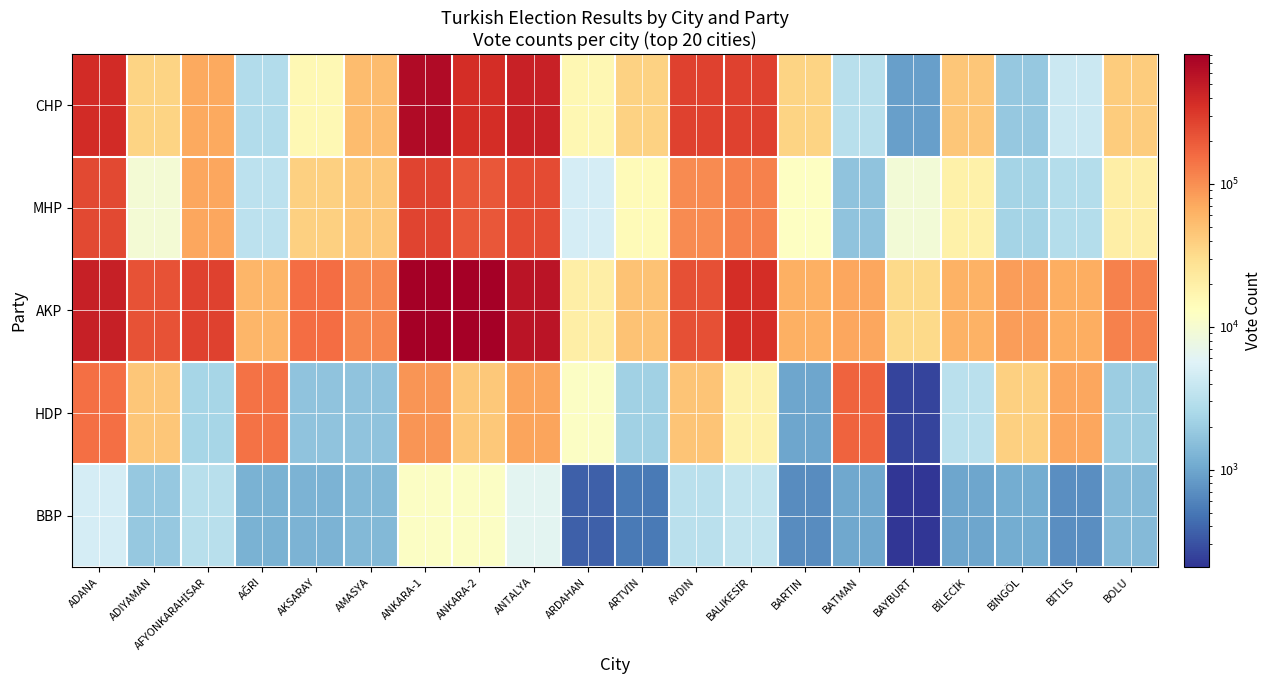

Reading right to left, transcribe all the data shown in this chart.

CHP: BOLU=40307	BİTLİS=4112	BİNGÖL=1868	BİLECİK=44792	BAYBURT=915	BATMAN=3101	BARTIN=36208	BALIKESİR=275229	AYDIN=272532	ARTVİN=37670	ARDAHAN=15850	ANTALYA=451878	ANKARA-2=368090	ANKARA-1=654410	AMASYA=52129	AKSARAY=15590	AĞRI=2789	AFYONKARAHİSAR=70153	ADIYAMAN=35985	ADANA=374000
MHP: BOLU=20352	BİTLİS=2902	BİNGÖL=2273	BİLECİK=18596	BAYBURT=9383	BATMAN=1654	BARTIN=12518	BALIKESİR=117551	AYDIN=105247	ARTVİN=14372	ARDAHAN=4857	ANTALYA=238820	ANKARA-2=205237	ANKARA-1=265855	AMASYA=43679	AKSARAY=38256	AĞRI=3275	AFYONKARAHİSAR=73417	ADIYAMAN=9477	ADANA=246182
AKP: BOLU=117527	BİTLİS=65370	BİNGÖL=83492	BİLECİK=61338	BAYBURT=32730	BATMAN=73775	BARTIN=63965	BALIKESİR=361821	AYDIN=226022	ARTVİN=48128	ARDAHAN=19916	ANTALYA=560344	ANKARA-2=810210	ANKARA-1=808762	AMASYA=109491	AKSARAY=151423	AĞRI=57780	AFYONKARAHİSAR=273797	ADIYAMAN=222189	ADANA=462362
HDP: BOLU=2044	BİTLİS=73786	BİNGÖL=38065	BİLECİK=3219	BAYBURT=259	BATMAN=177129	BARTIN=999	BALIKESİR=18382	AYDIN=46753	ARTVİN=2185	ARDAHAN=12113	ANTALYA=75366	ANKARA-2=43981	ANKARA-1=90468	AMASYA=1666	AKSARAY=1650	AĞRI=145689	AFYONKARAHİSAR=2373	ADIYAMAN=45431	ADANA=147572
BBP: BOLU=1423	BİTLİS=702	BİNGÖL=1080	BİLECİK=1000	BAYBURT=208	BATMAN=1034	BARTIN=669	BALIKESİR=3594	AYDIN=3171	ARTVİN=529	ARDAHAN=365	ANTALYA=6299	ANKARA-2=12094	ANKARA-1=11991	AMASYA=1386	AKSARAY=1264	AĞRI=1202	AFYONKARAHİSAR=3053	ADIYAMAN=1825	ADANA=4870